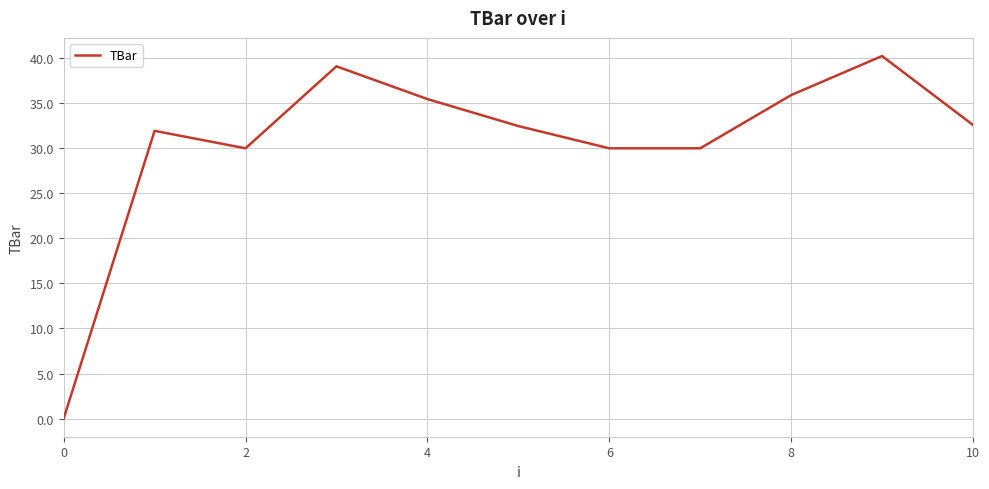

What is the maximum value shown in the chart?

40.2